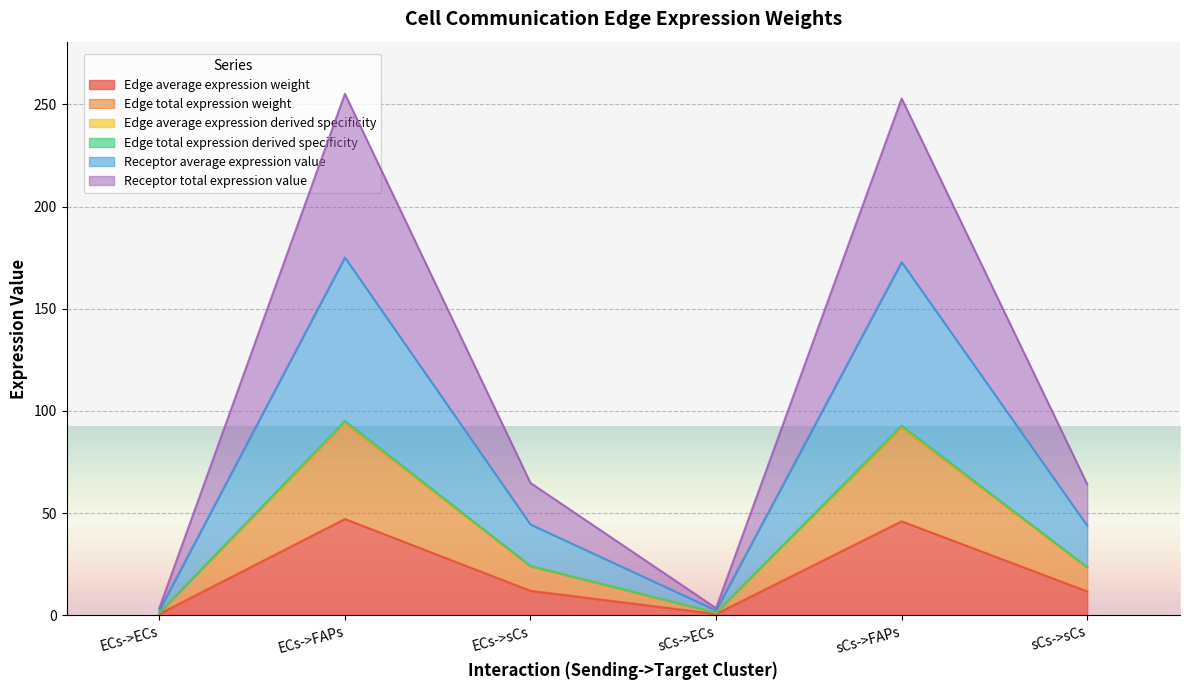

The Edge total expression derived specificity series shows 43.2 at ECs->FAPs. True or false?

False